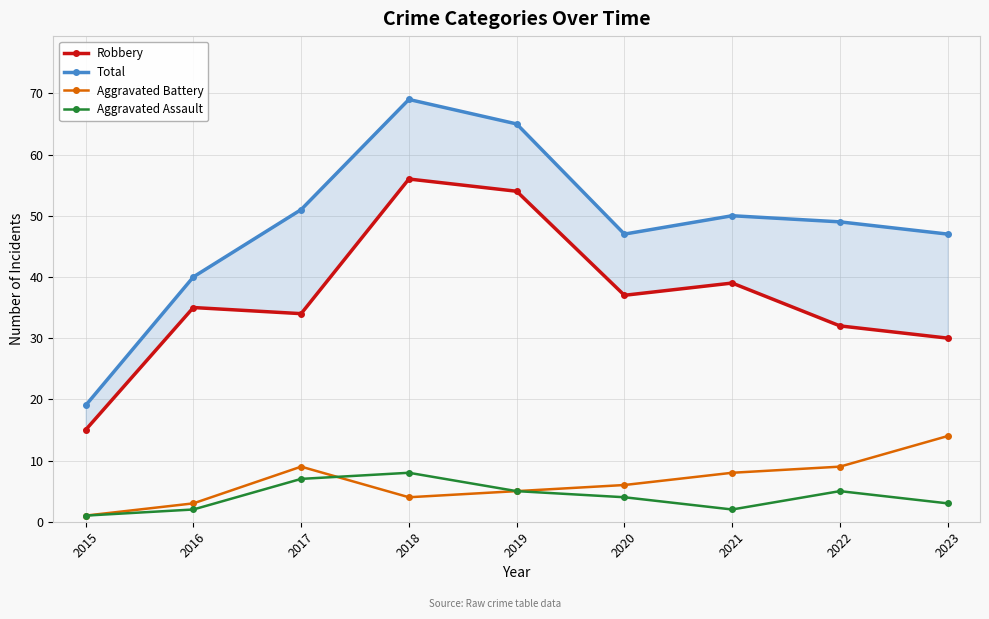

What are all the series names shown in the legend?

Robbery, Total, Aggravated Battery, Aggravated Assault